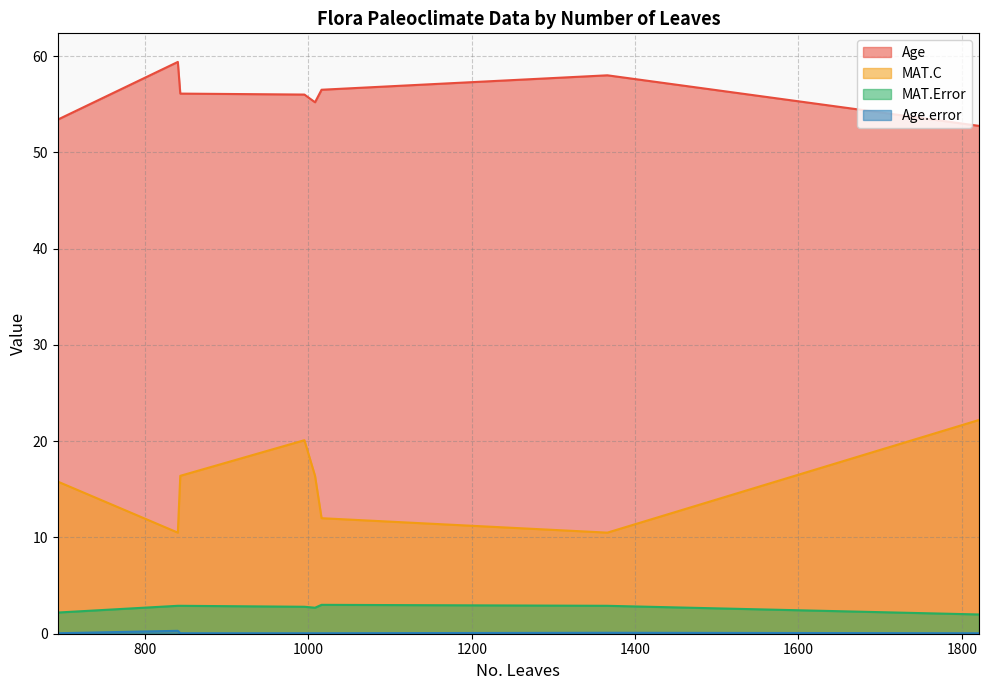

True or false: MAT.Error has a value of 2.9 at 840.

True